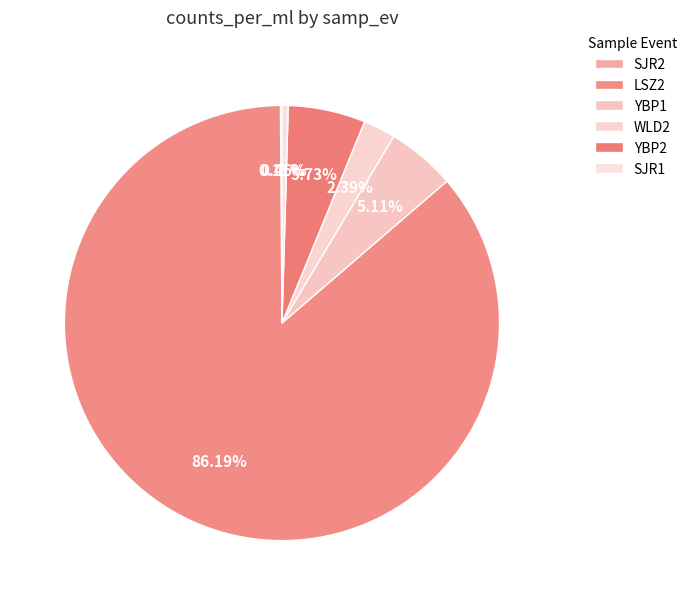

What portion of the pie excludes SJR1?

99.5%